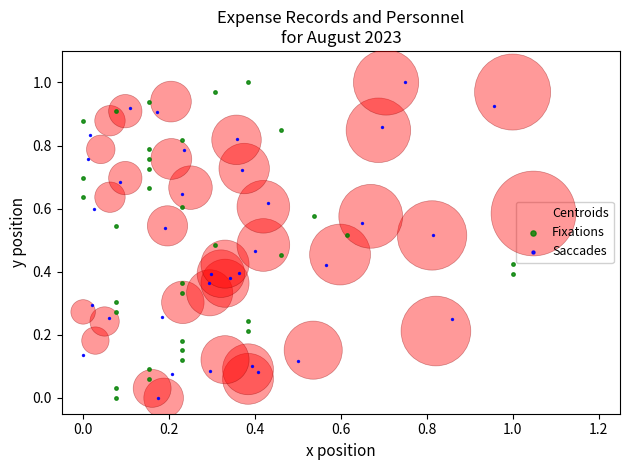

What are all the series names shown in the legend?

Centroids, Fixations, Saccades